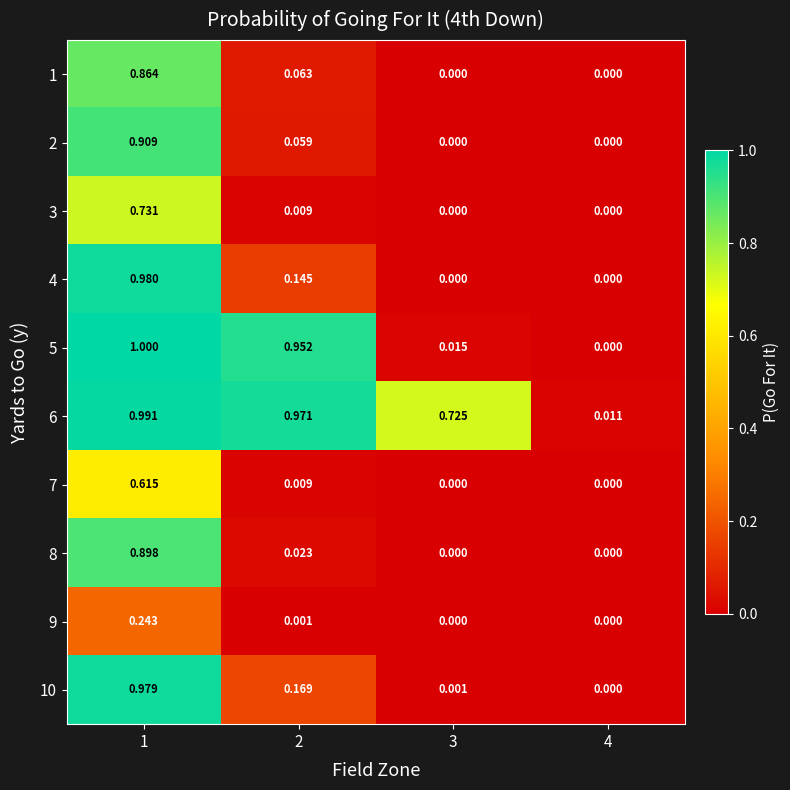

Count the number of data series in this chart.

10